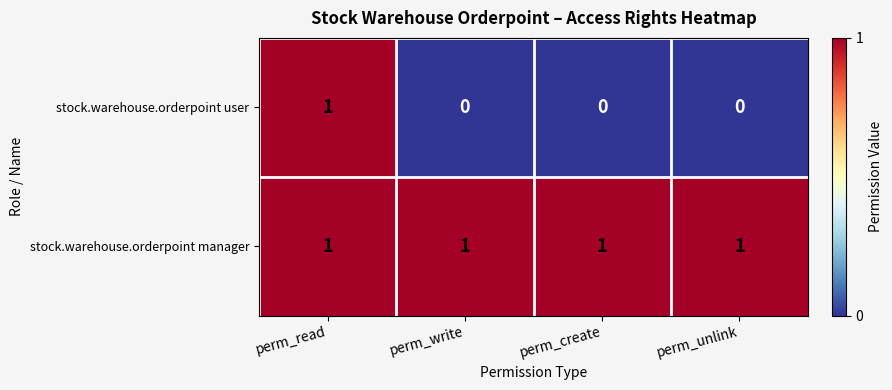

The stock.warehouse.orderpoint user series shows 0 at perm_create. True or false?

True